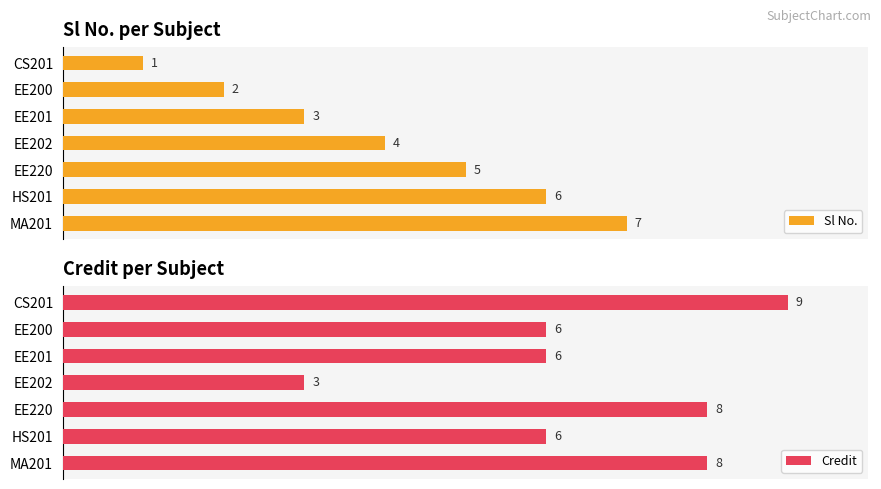

How many bars are there in total?

14